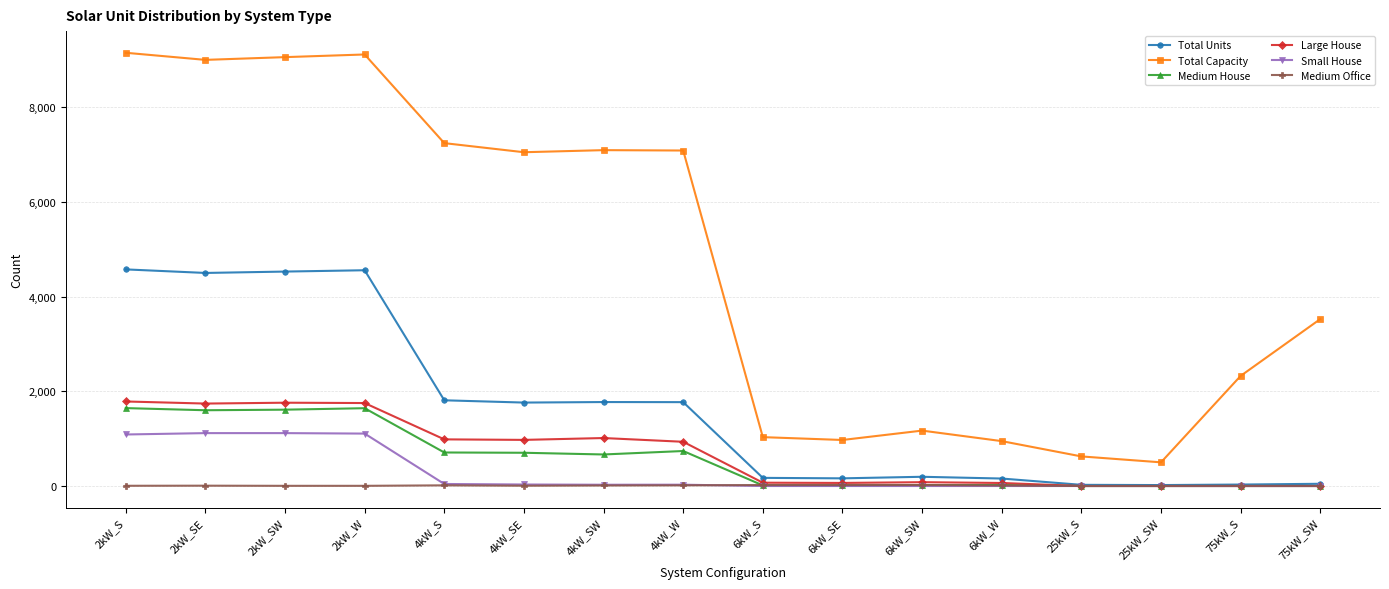

Is it true that Large House equals 2675 at 2kW_W?

False